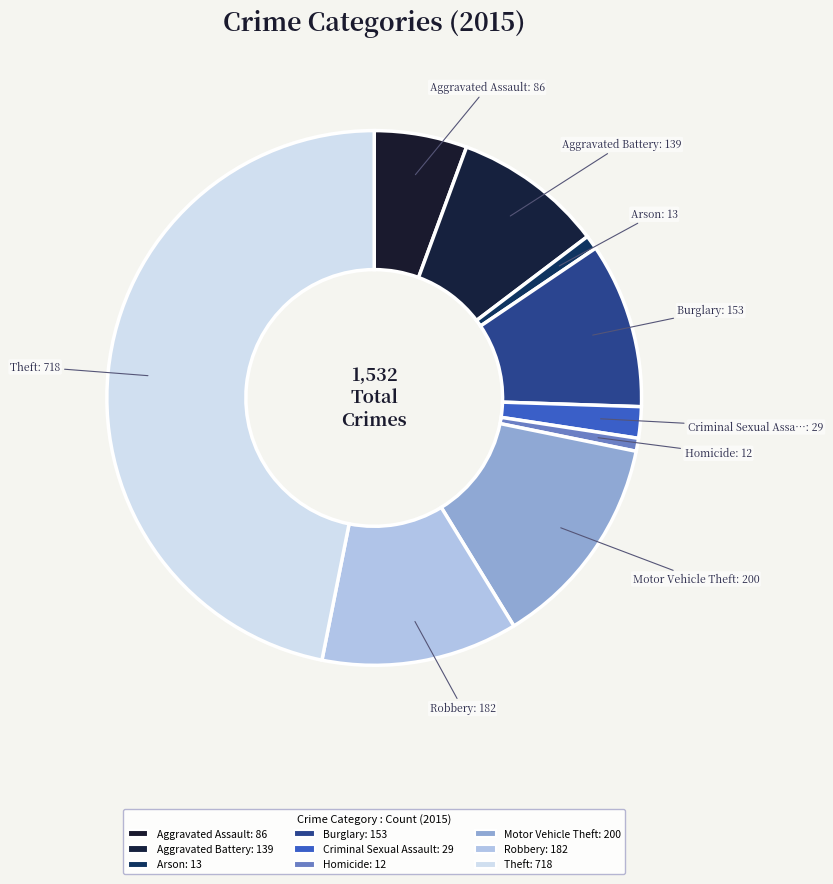

To the nearest percent, what portion does Aggravated Assault represent?

6%